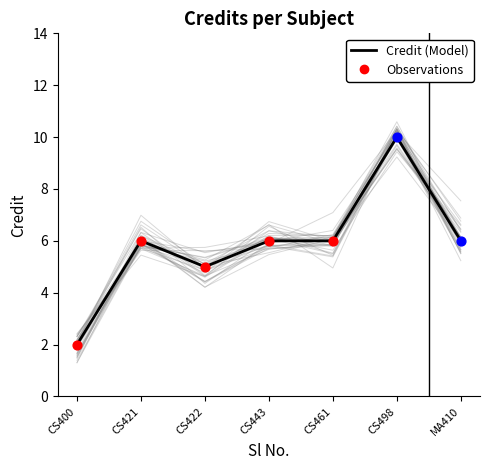

What is the change in value from CS421 to CS498?

+4